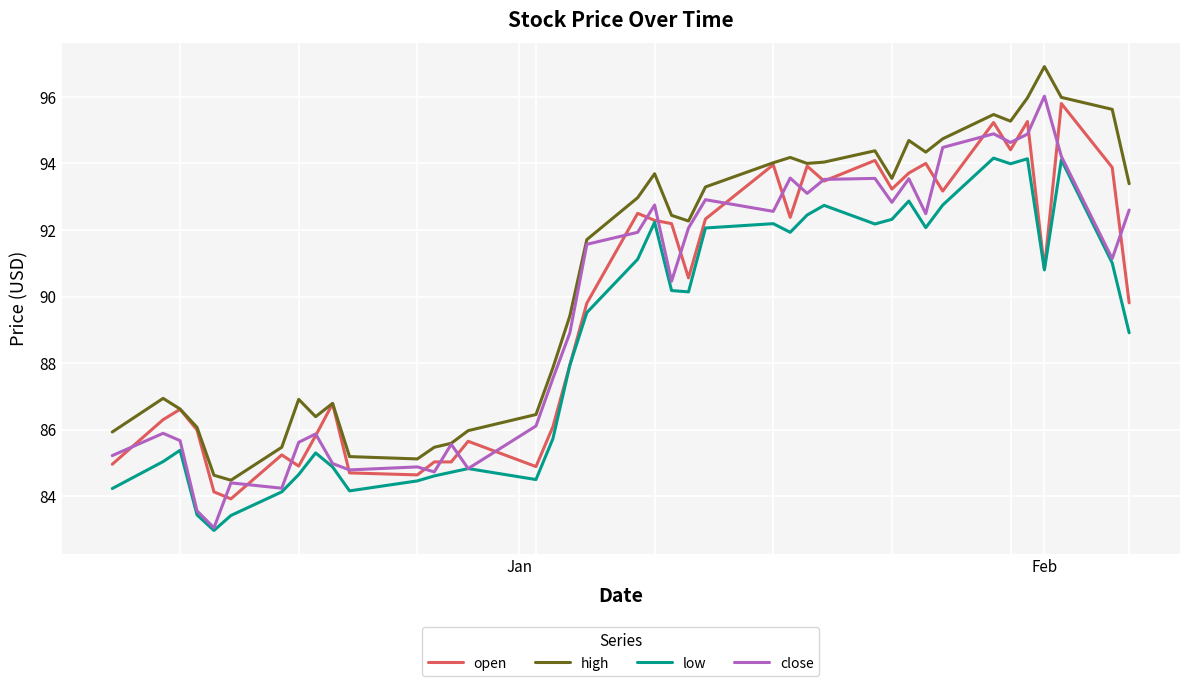

What are all the series names shown in the legend?

open, high, low, close